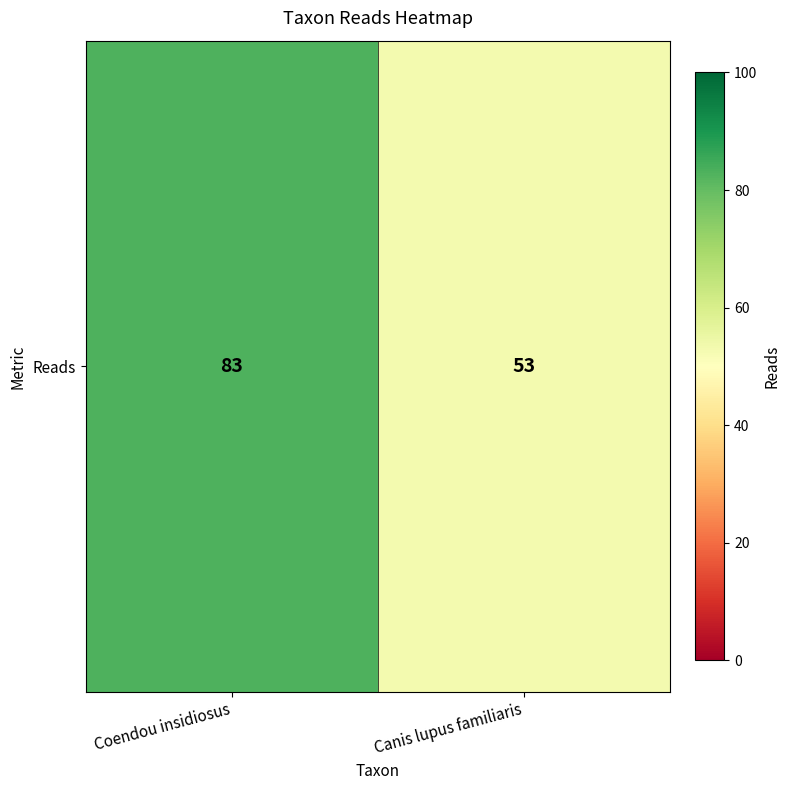

Rank the categories by value from lowest to highest.

Canis lupus familiaris, Coendou insidiosus